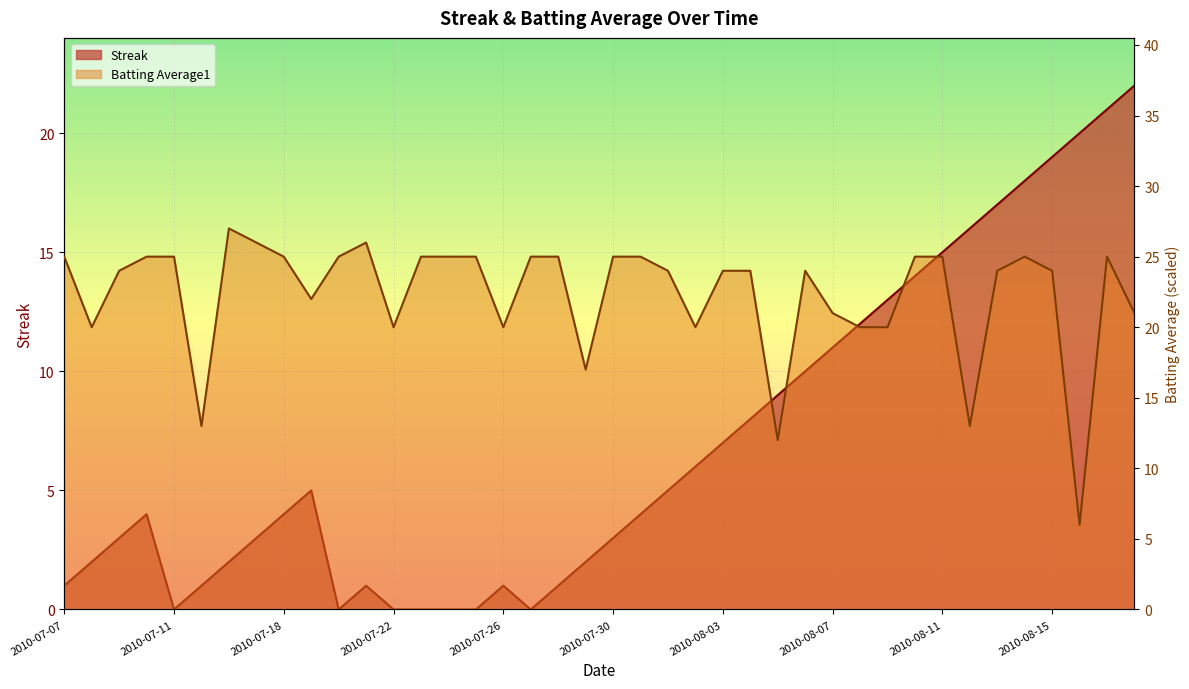

How many series are shown in this chart?

2